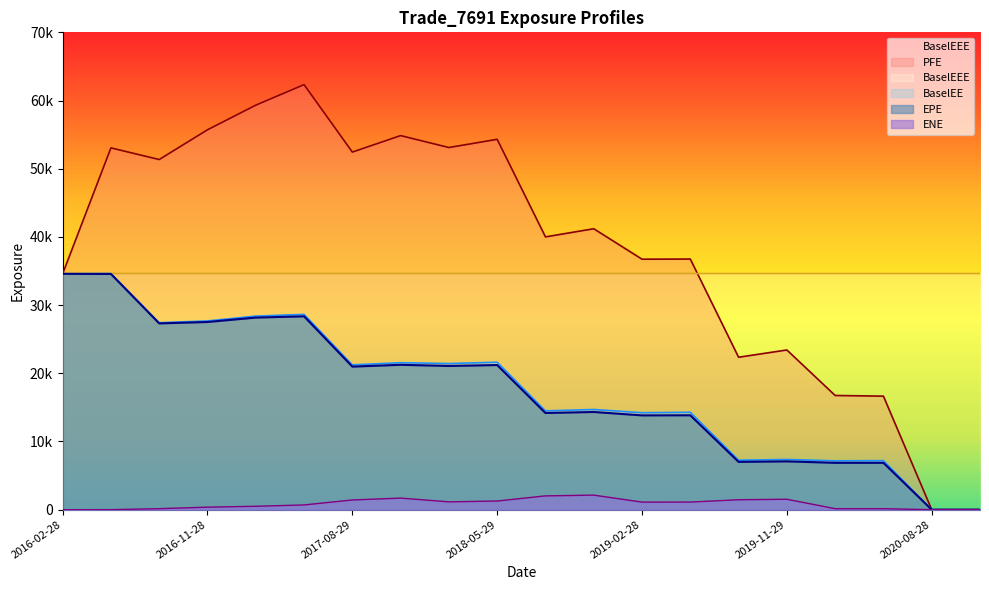

True or false: EPE and BaselEE intersect in this chart.

False